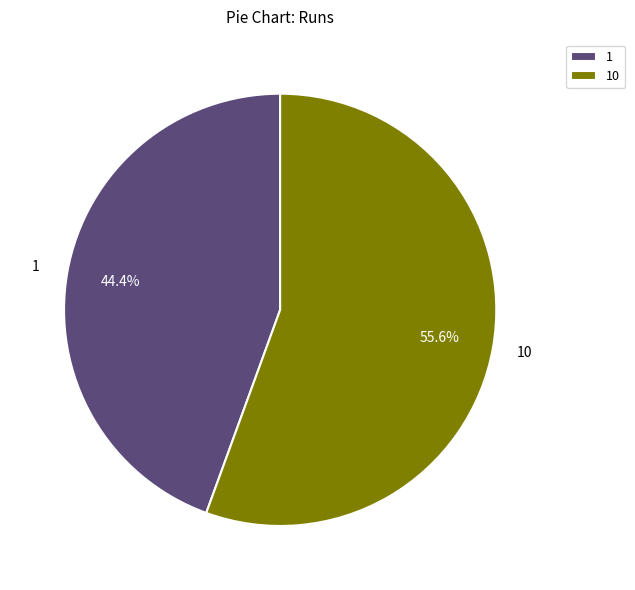

Between 1 and 10, which is larger?

10